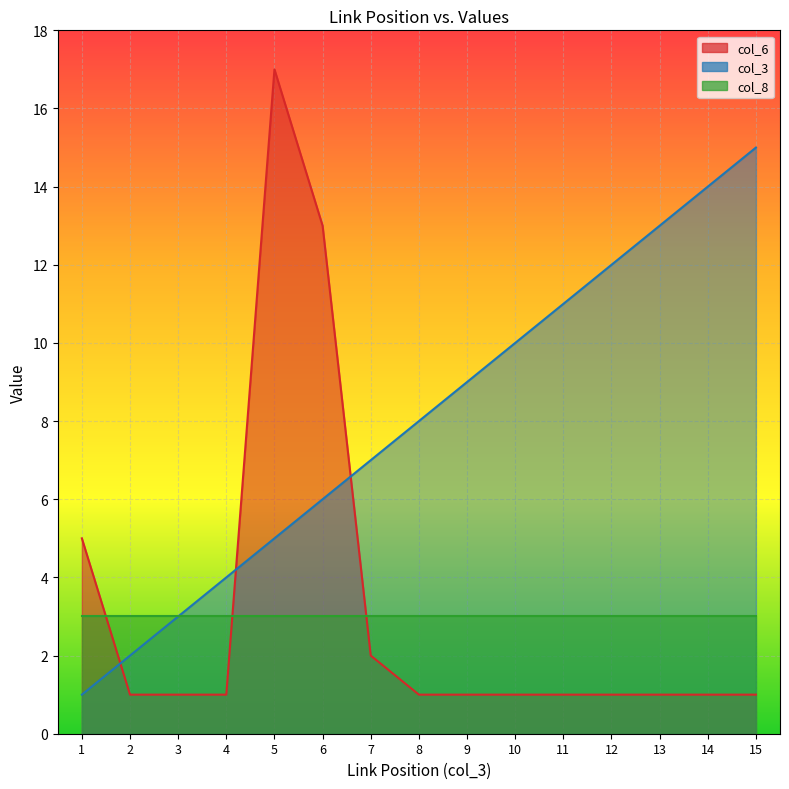

Is the value of col_3 at 13 greater than the value of col_6 at 3?

Yes